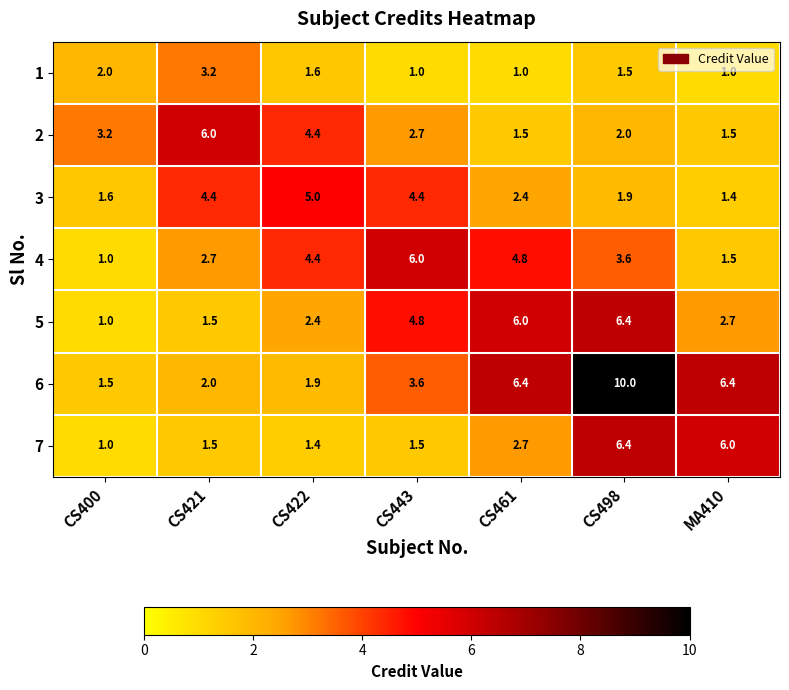

The value of 2 at CS461 is 0.6. True or false?

False